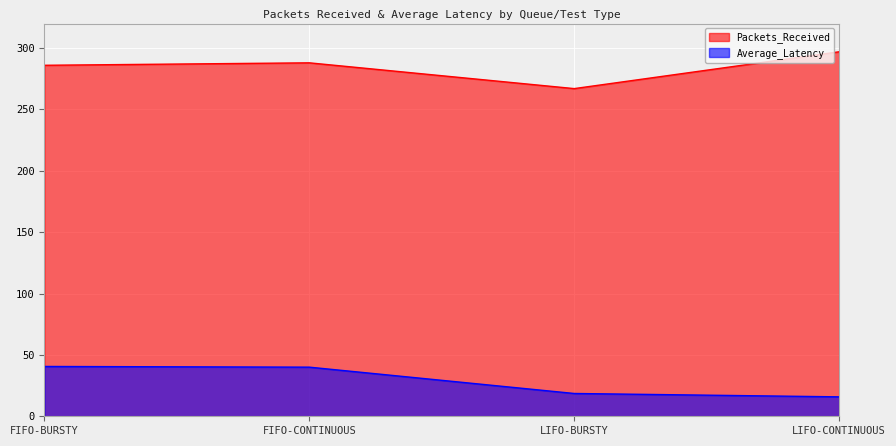

What is the spread (max minus min) of values at LIFO-CONTINUOUS?

281.2